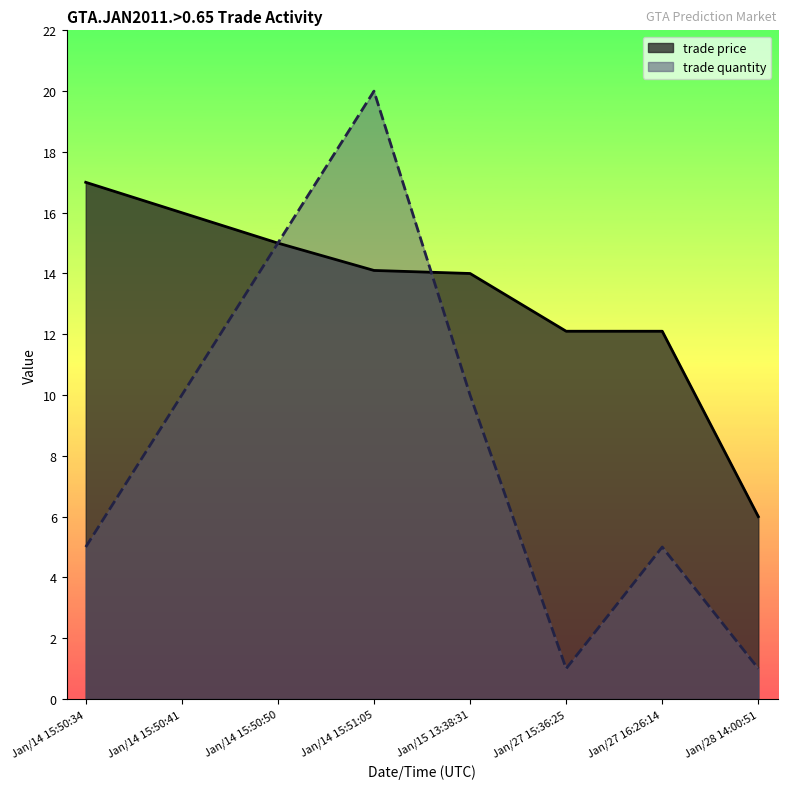

Which category has the highest value in the trade quantity series?

Jan/14 15:51:05